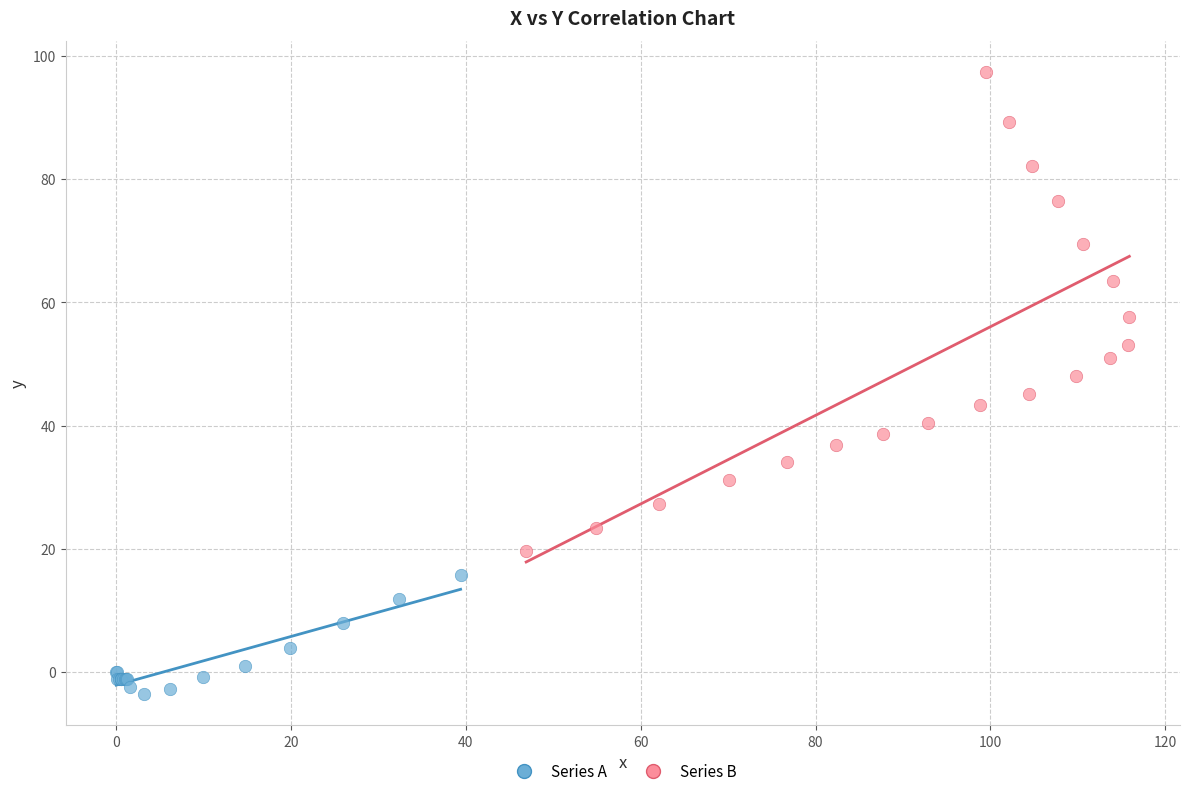

Which series reaches the maximum Y coordinate?

Series B